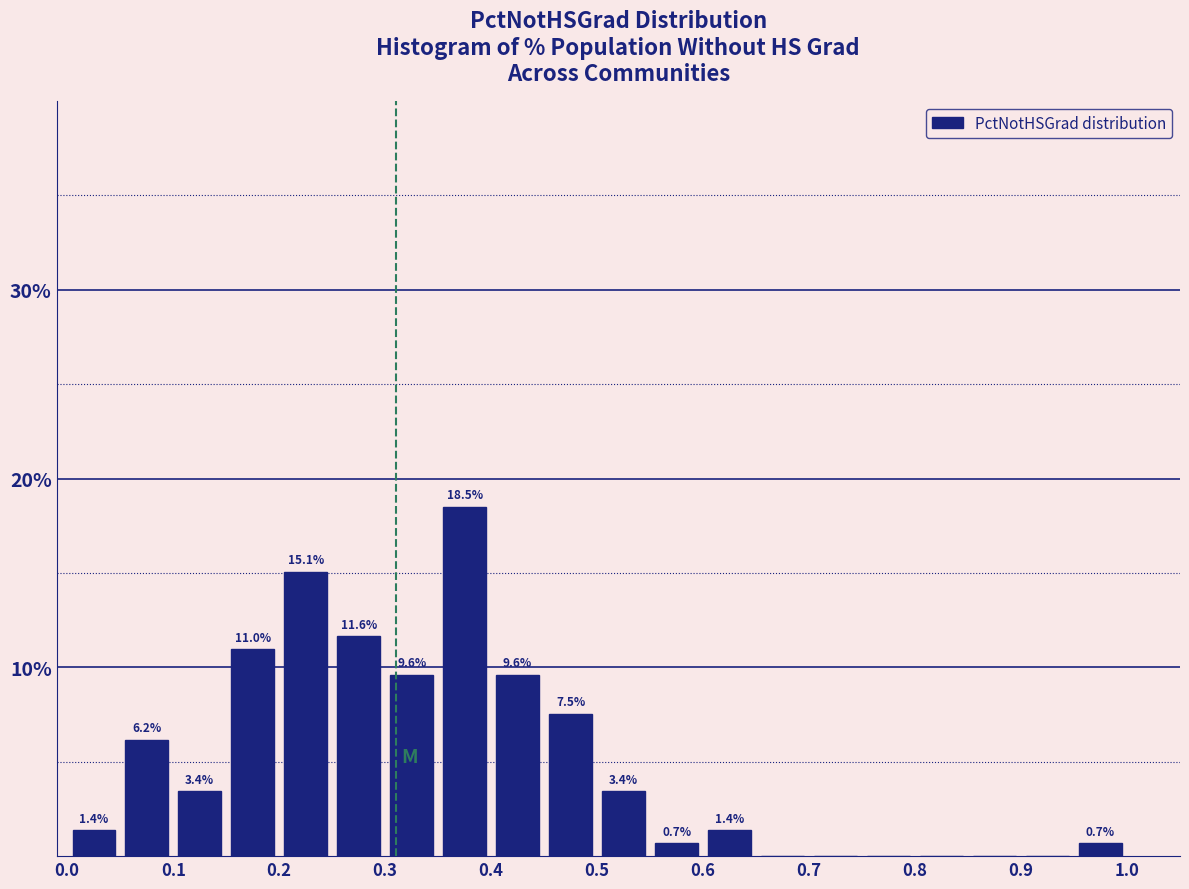

Which range on the x-axis has the tallest bar?

0.35 to 0.40